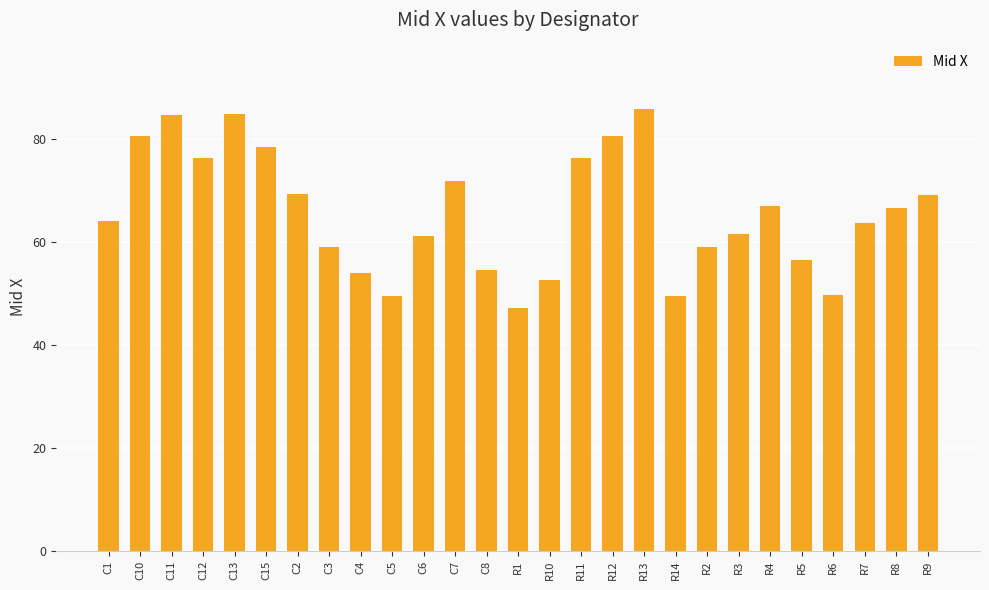

What is the difference between the values at C2 and R13?

16.5